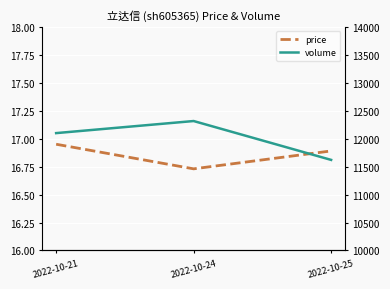

Is it true that volume equals 12315.0 at 2022-10-24?

True